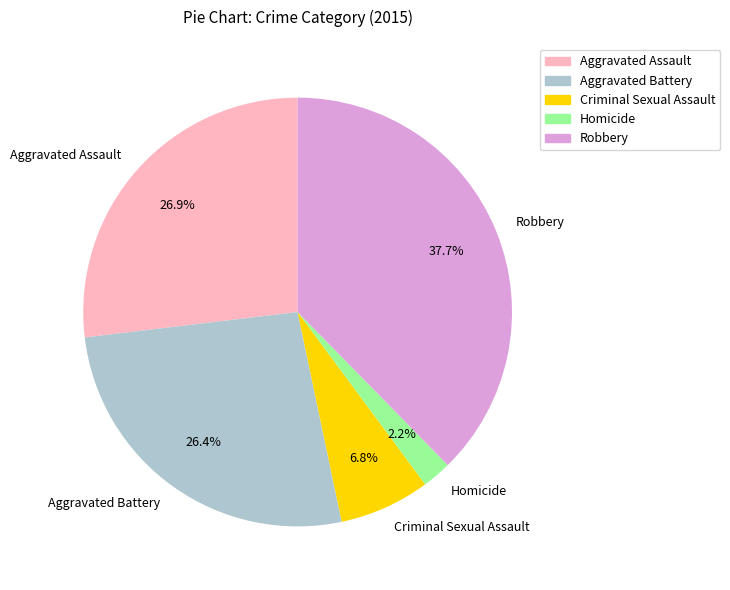

What is the total percentage of Criminal Sexual Assault and Aggravated Assault?

33.7%